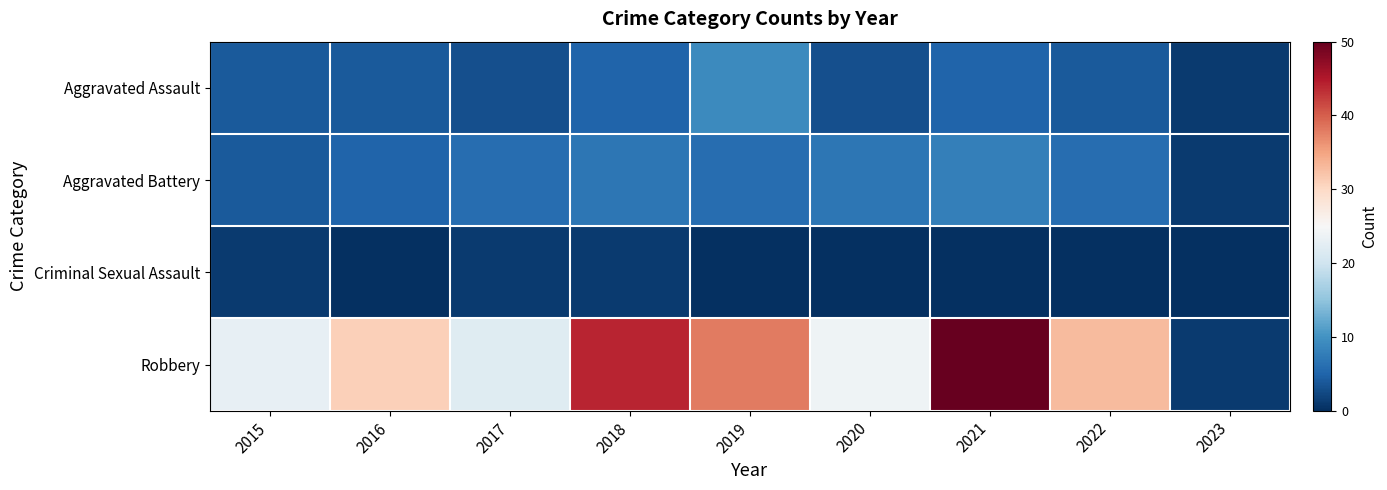

Which category has the highest value across all series?

2021